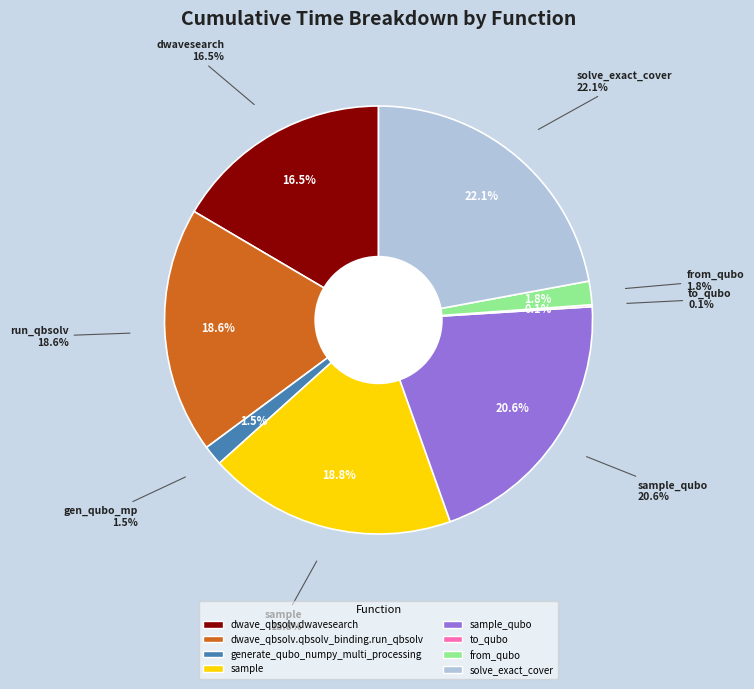

Do generate_qubo_numpy_multi_processing and from_qubo together represent more than half of the pie?

No